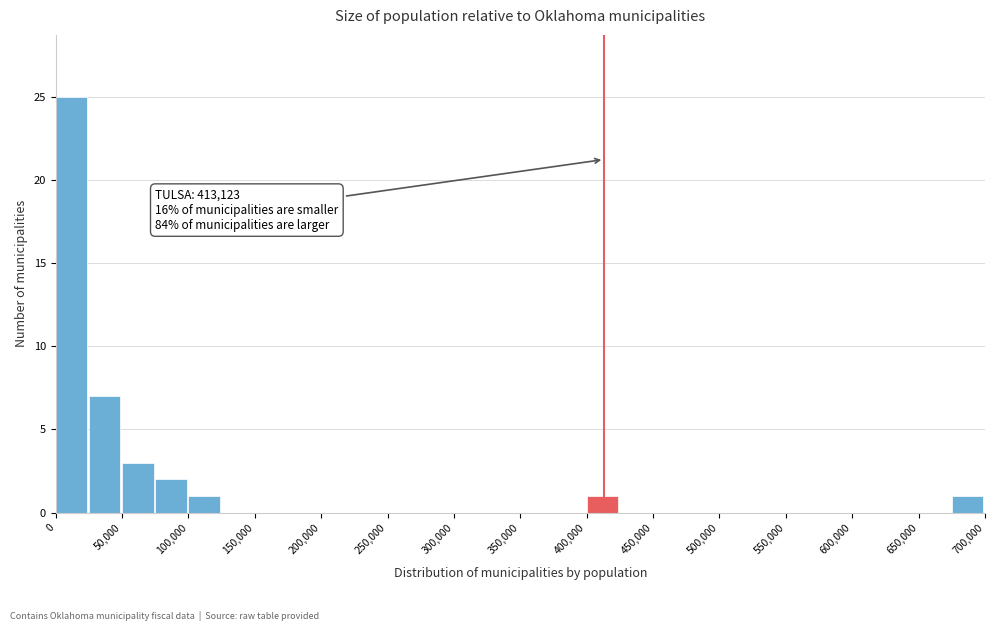

Which range on the x-axis has the tallest bar?

0 to 25000